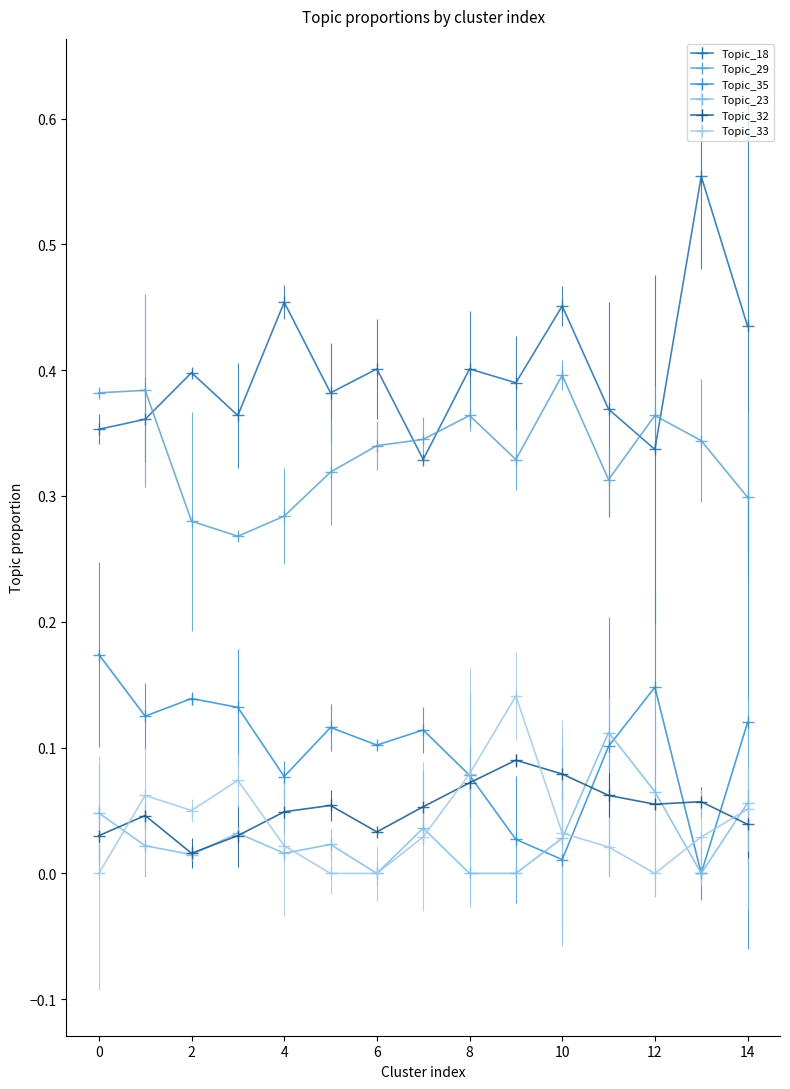

At how many categories does at least one series exceed 0?

15